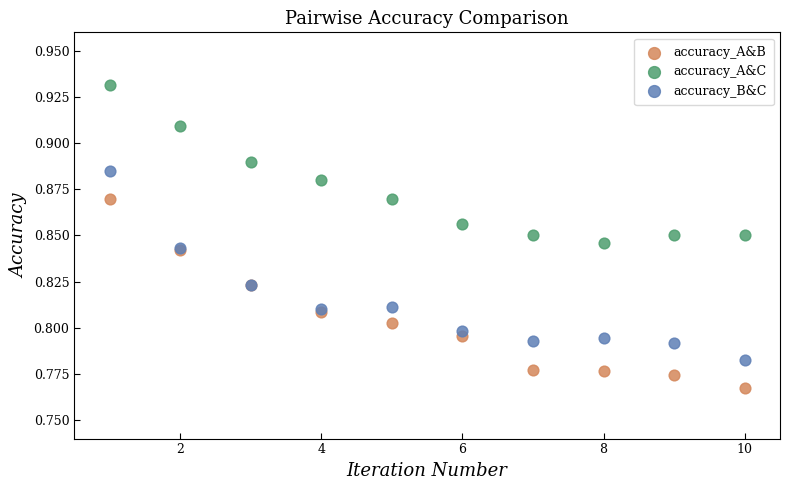

Which series reaches the minimum Y coordinate?

accuracy_A&B